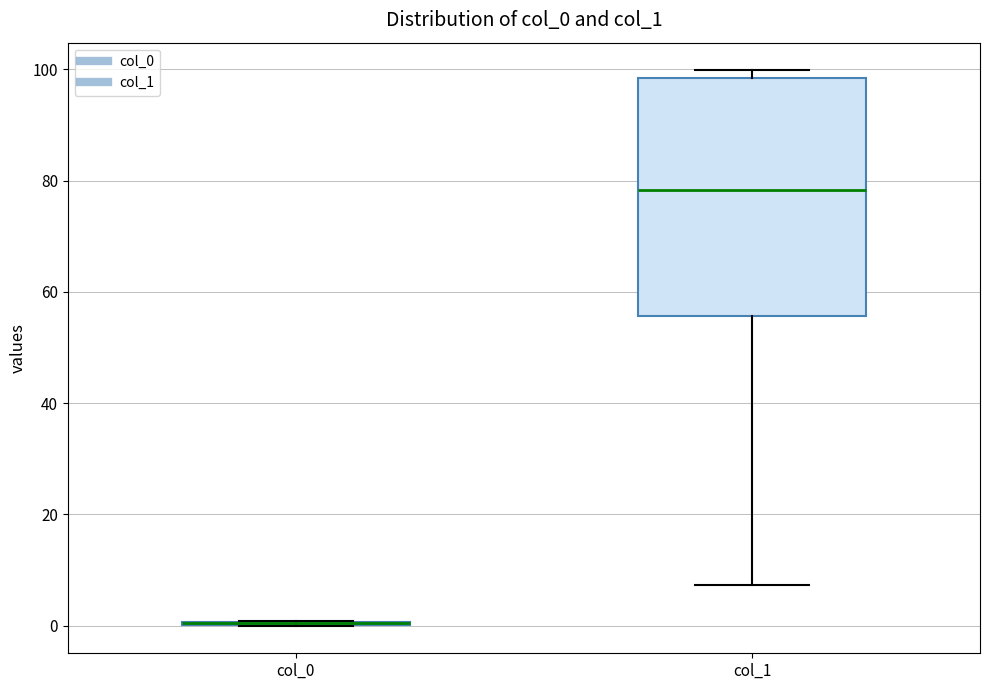

Which box is the tallest, from its lower edge to its upper edge?

col_1